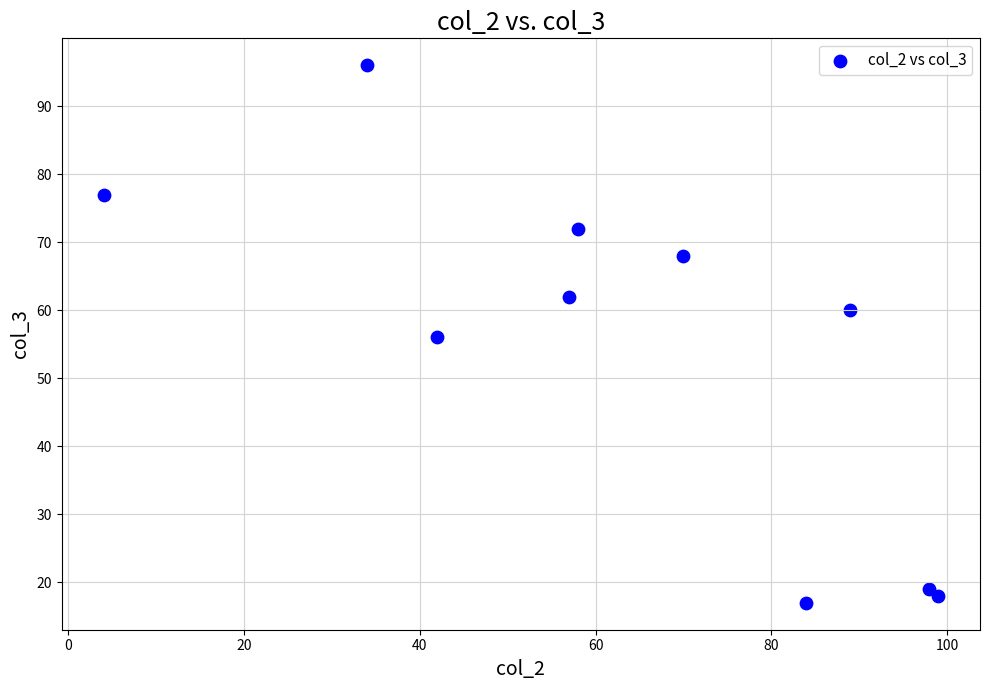

What is the range of X values (max minus min)?

95